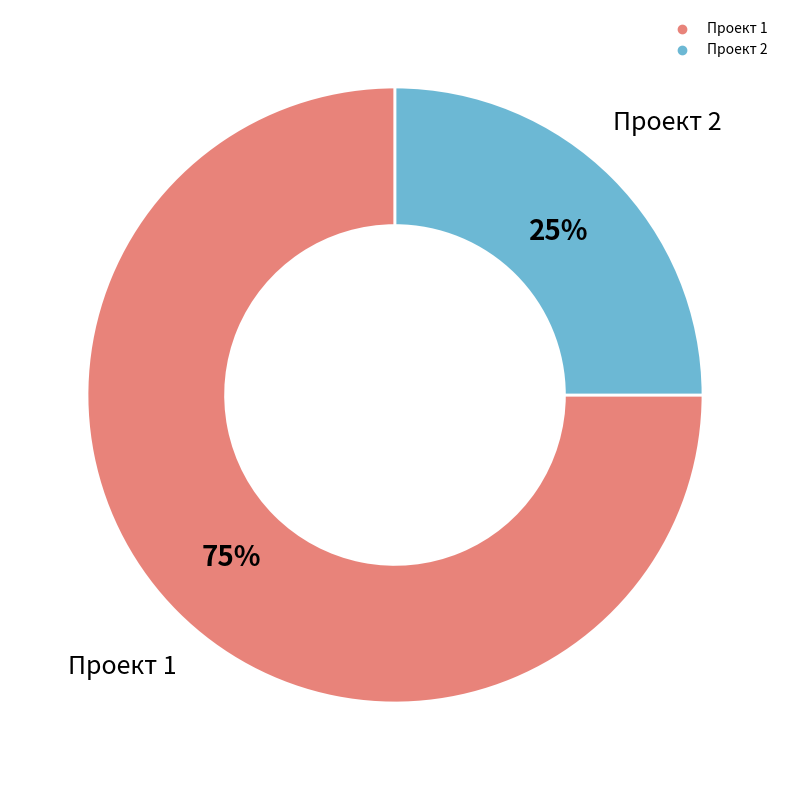

To the nearest percent, what is the combined percentage of Проект 1 and Проект 2?

100%